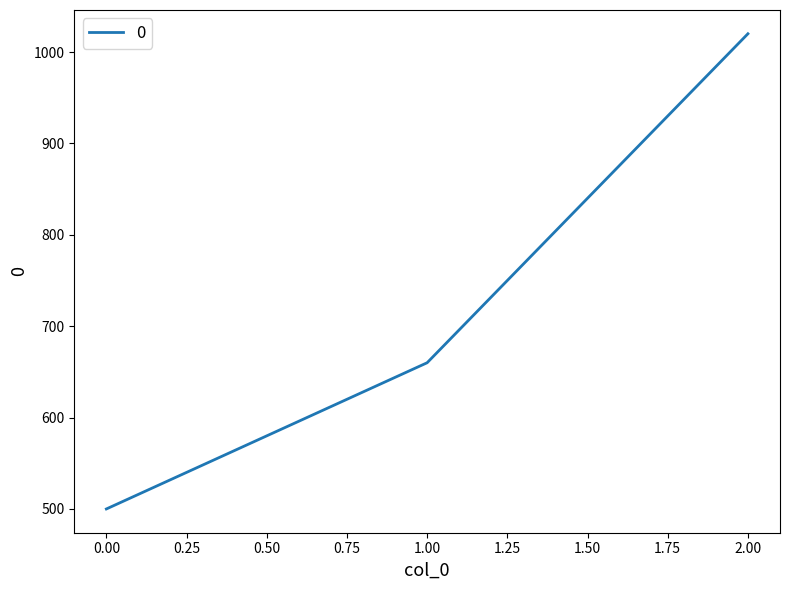

What is the change in value from 1.00 to 2.00?

+360